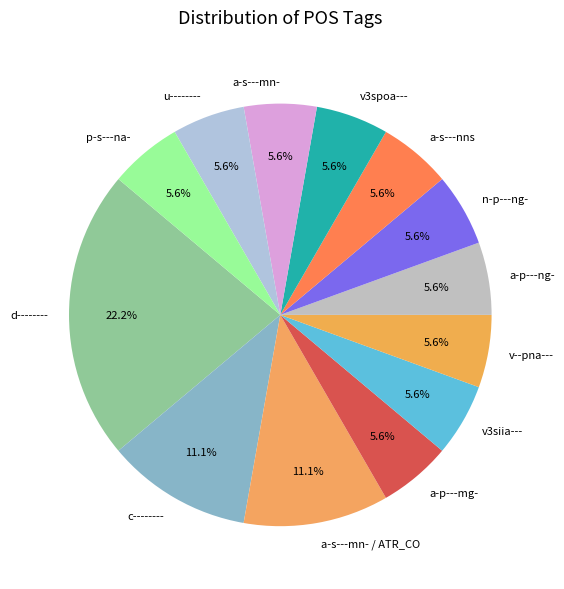

What percentage is the a-s---nns slice, to the nearest percent?

6%